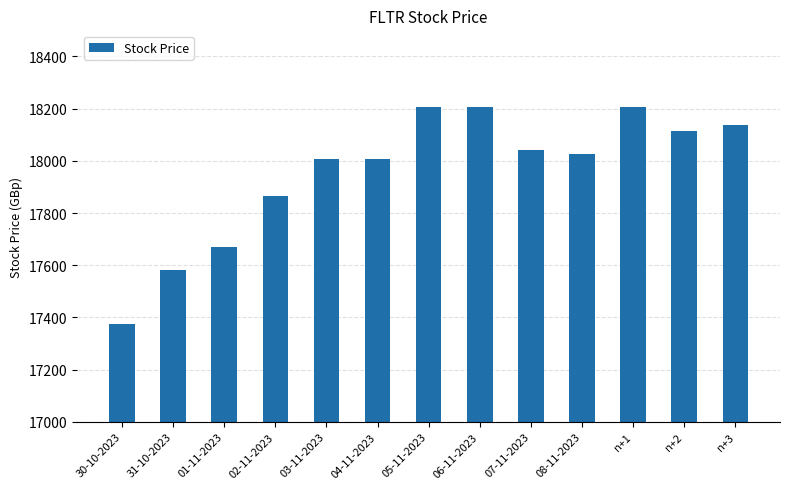

Approximately how many times larger is the value at 06-11-2023 compared to 05-11-2023?

1.0